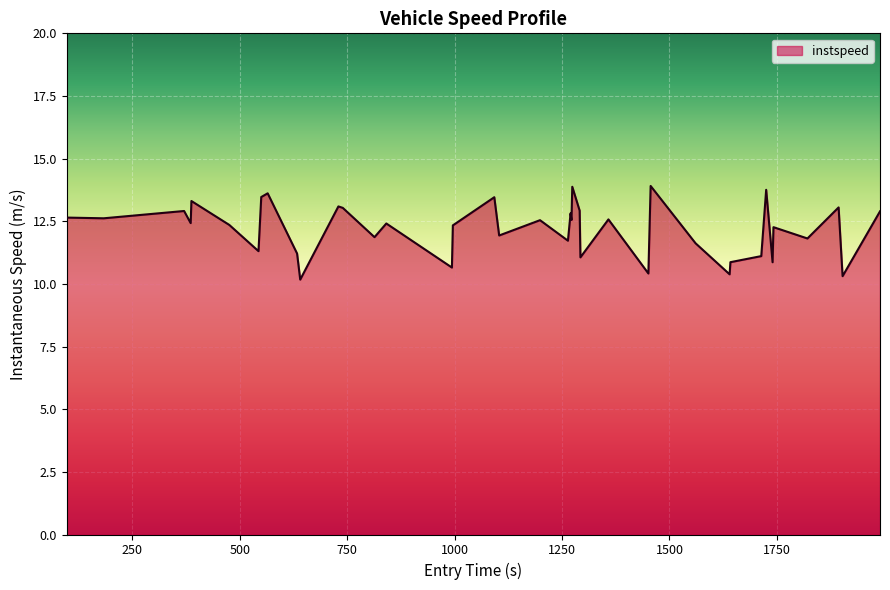

What is the difference between the maximum and minimum values?

3.7